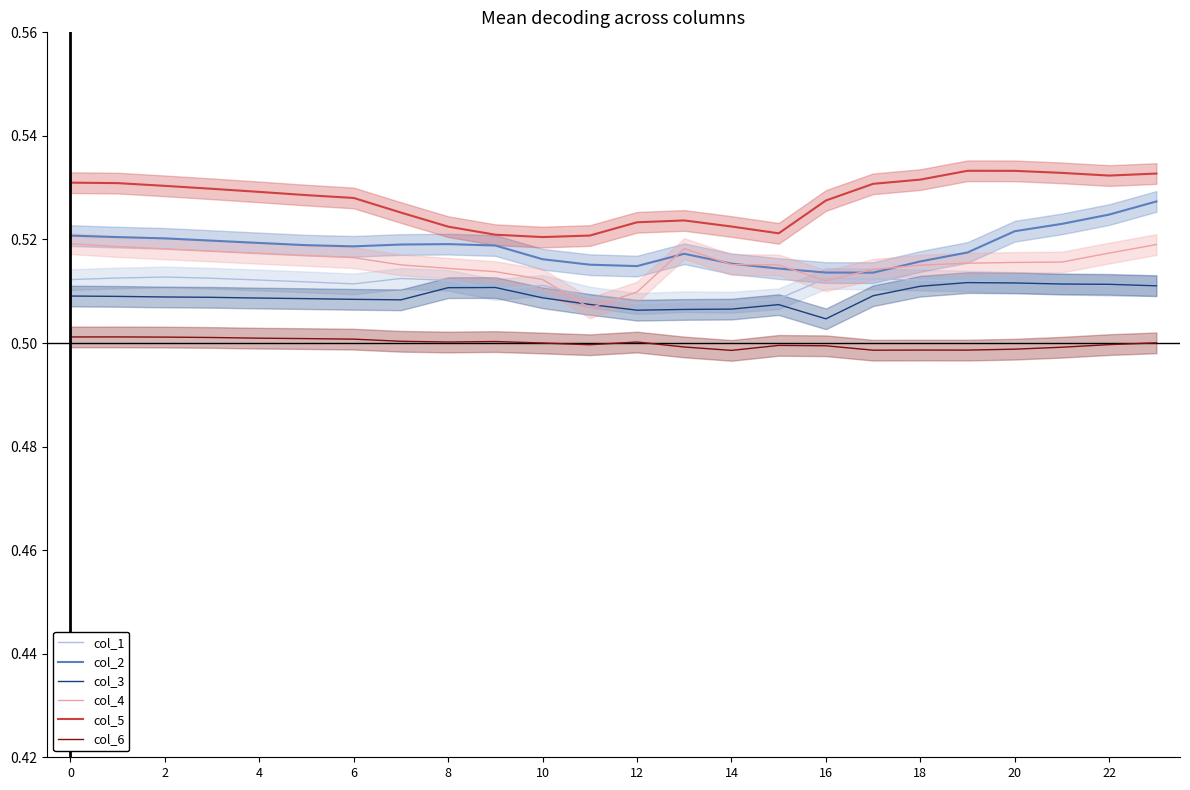

True or false: col_6 and col_4 intersect in this chart.

False